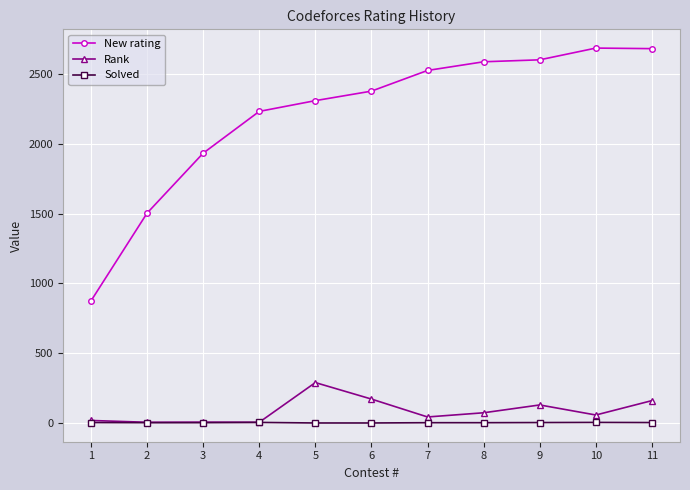

Does the chart have visible grid lines?

Yes